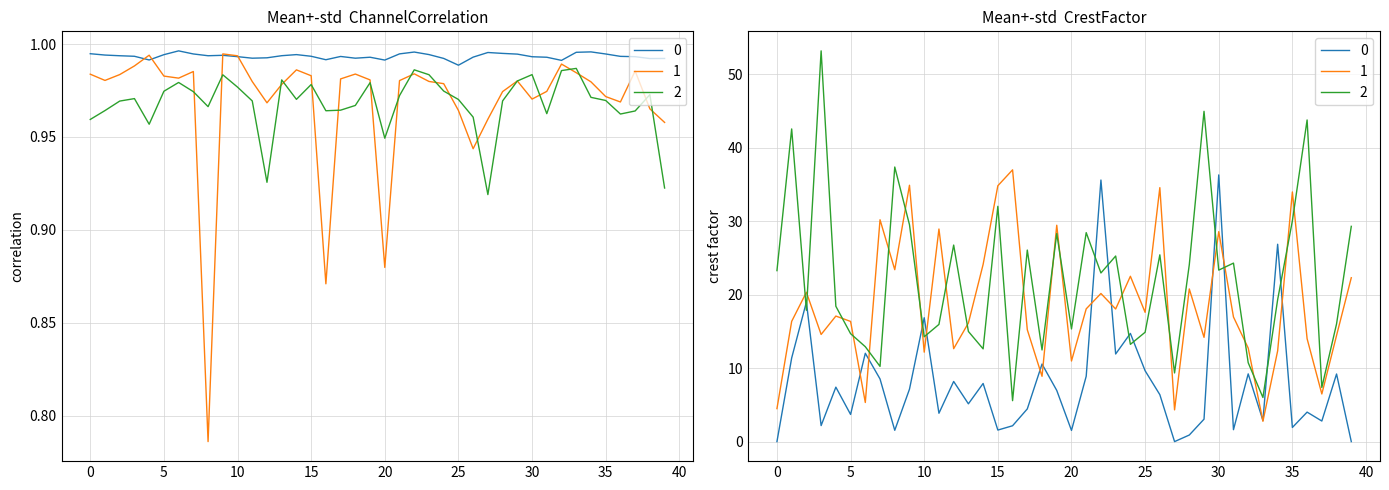

At which label is CrestFactorLow closest to 18?

5